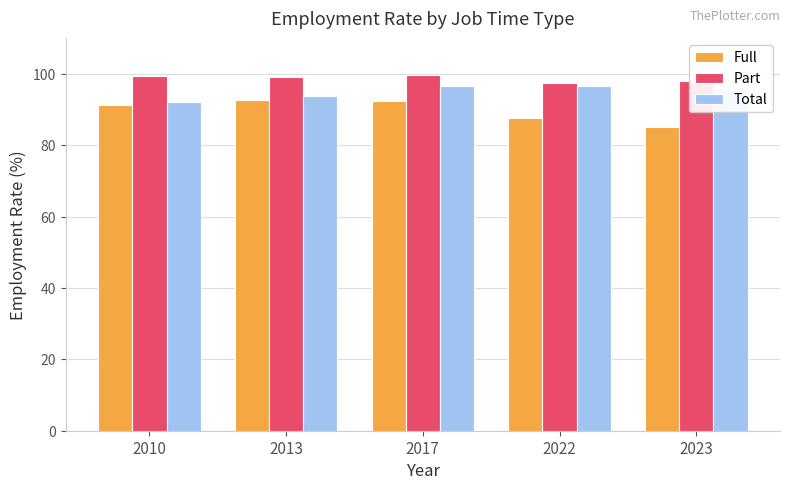

What is the spread (max minus min) of values at 2022?

9.9